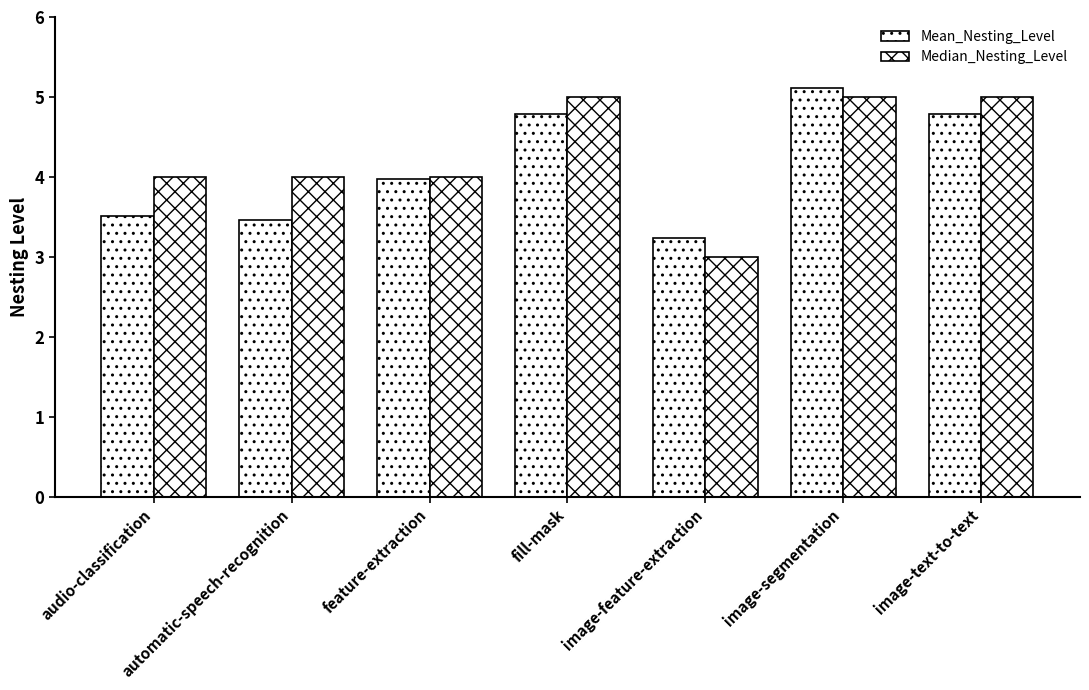

What is the sum of all Median_Nesting_Level values?

30.0